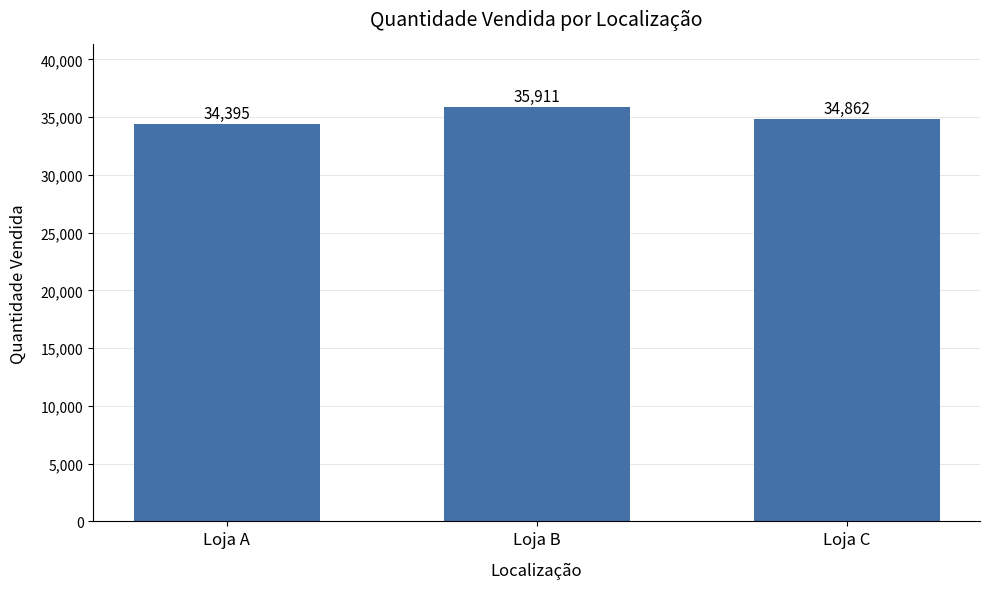

The value at Loja A is 34395. True or false?

True